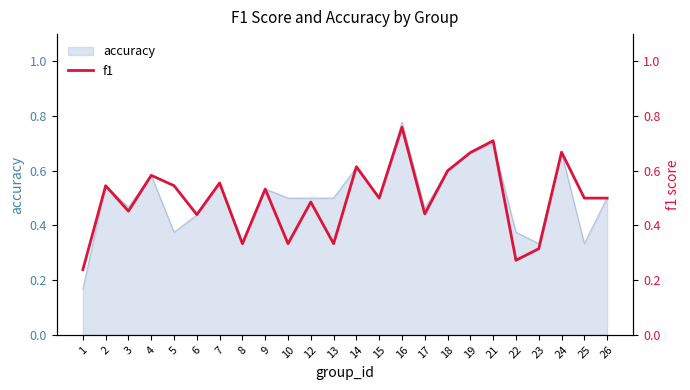

Is it true that accuracy equals 0.5 at 10?

True